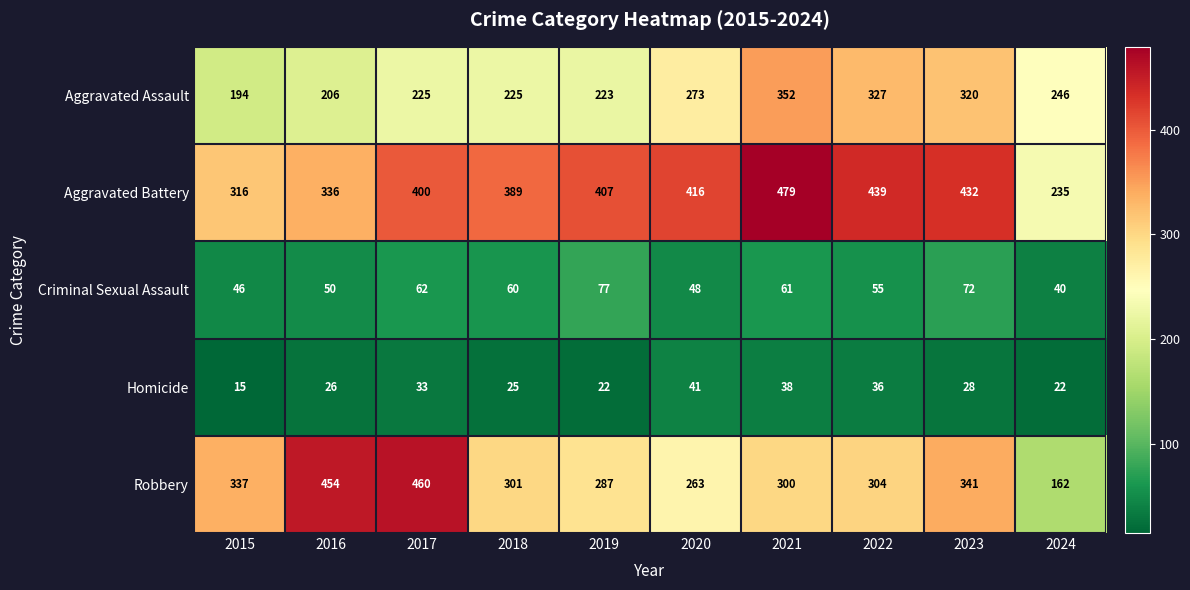

What is the total value across all series at 2016?

1072